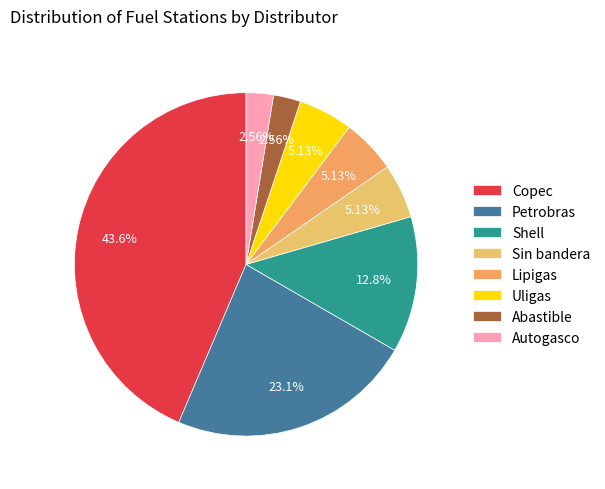

To the nearest percent, what is the difference between the largest and smallest slice percentages?

41%